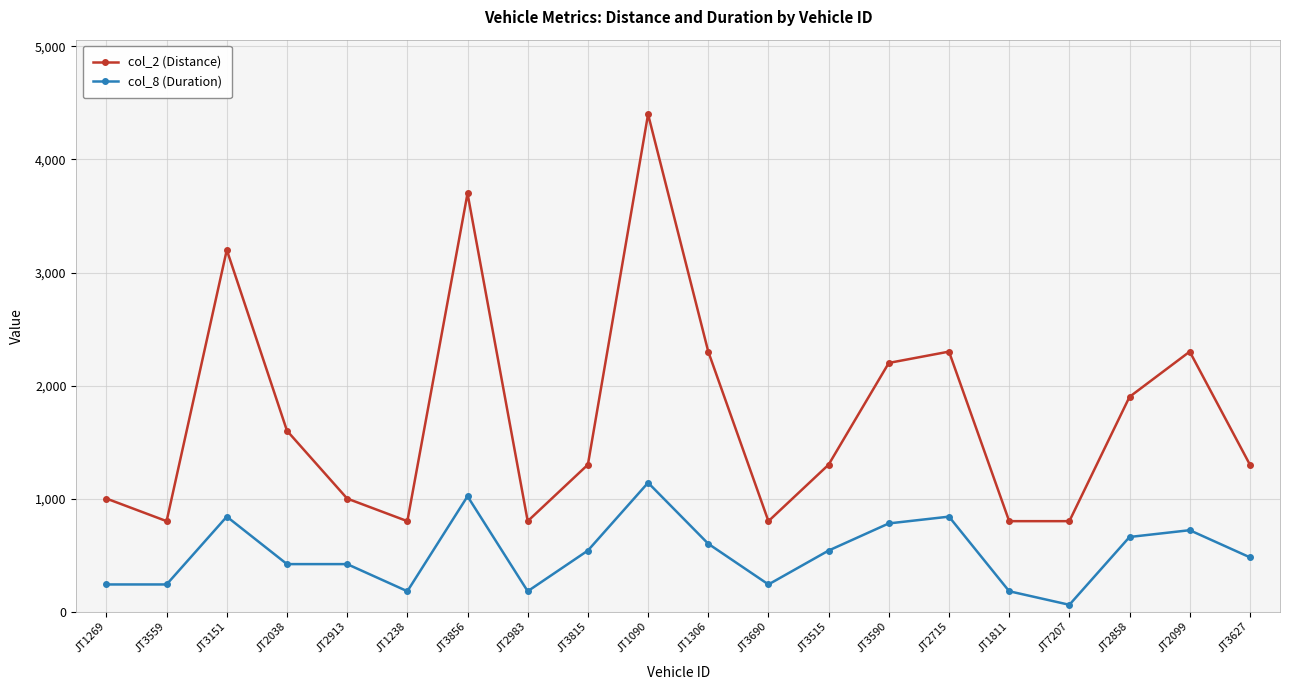

In col_2 (Distance), how many points are higher than both neighbors (excluding endpoints)?

5